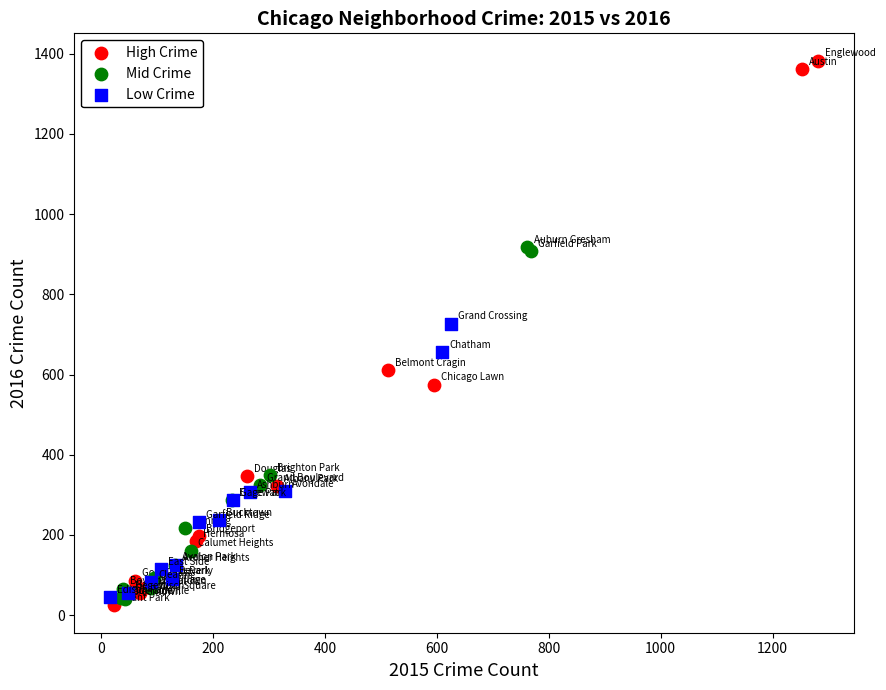

Which series contains the highest Y value?

High Crime